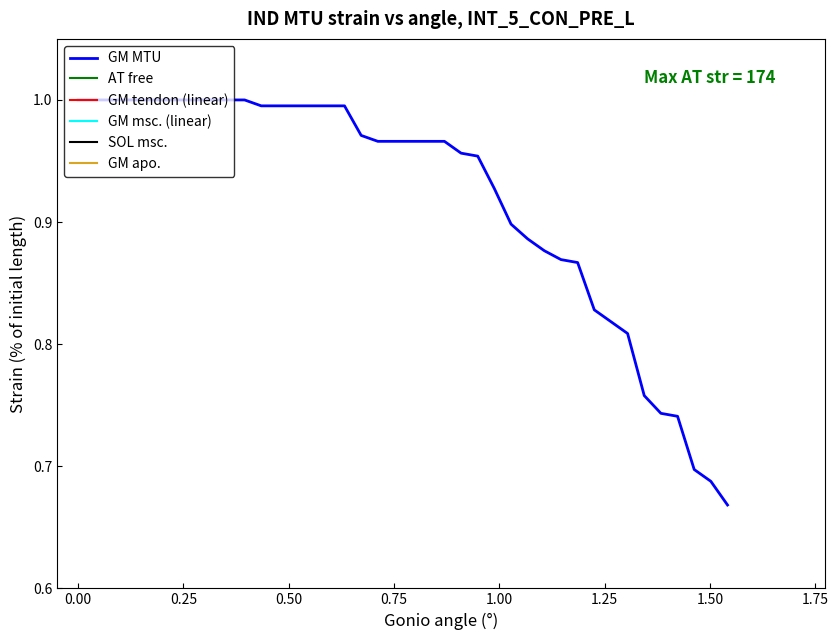

Does the chart have visible grid lines?

No